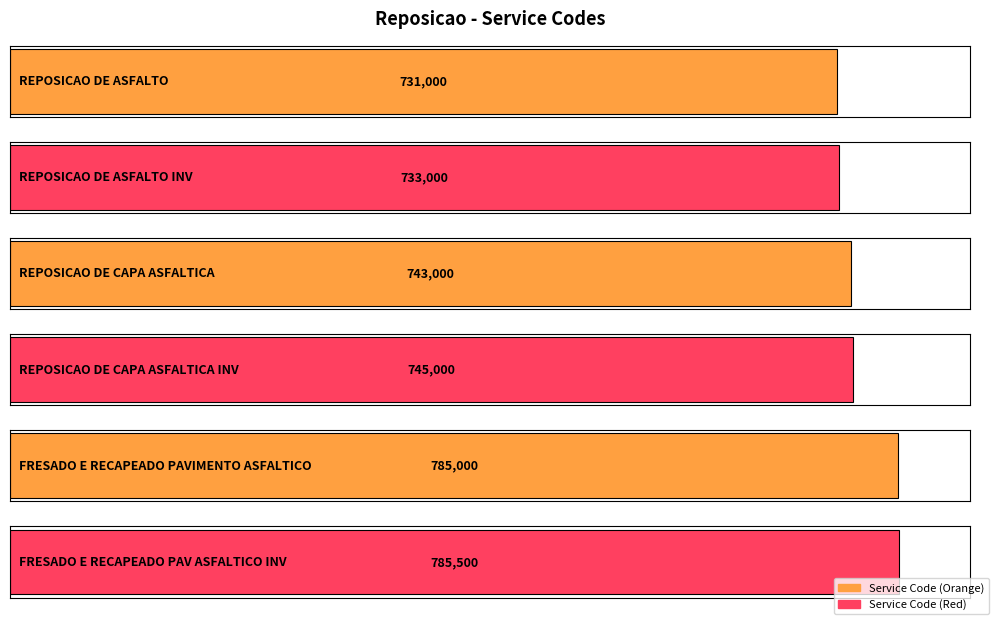

What is the difference between the values at REPOSICAO DE ASFALTO and REPOSICAO DE CAPA ASFALTICA?

12000